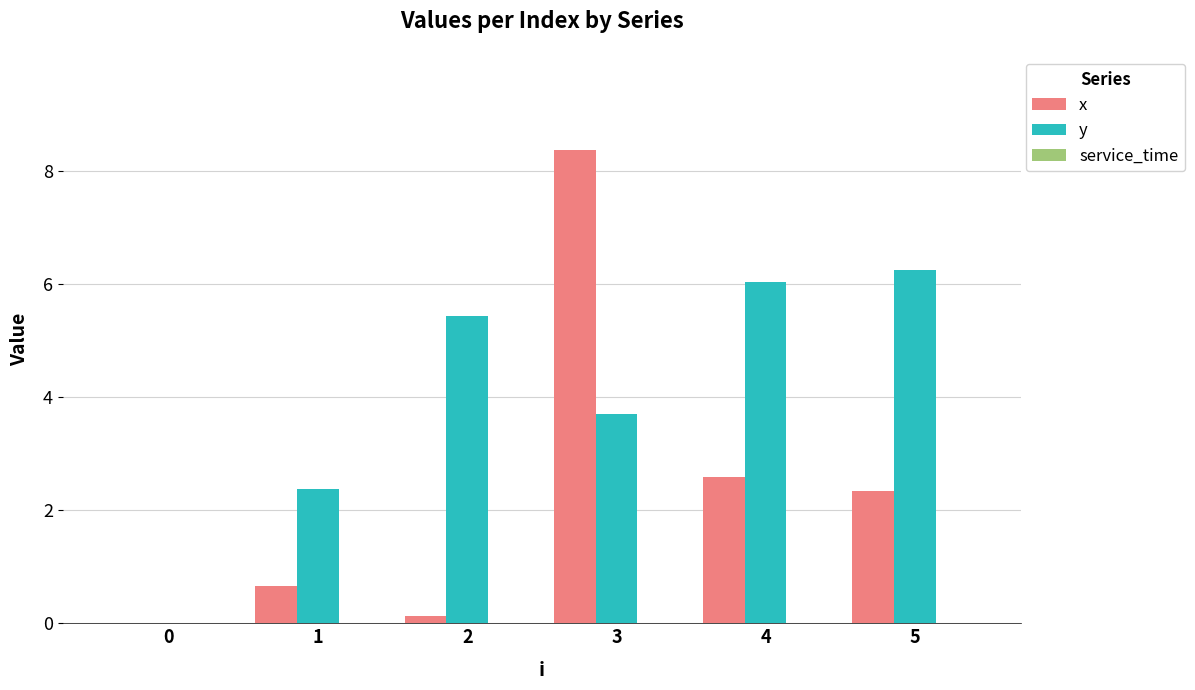

What is the sum of all x values?

14.1